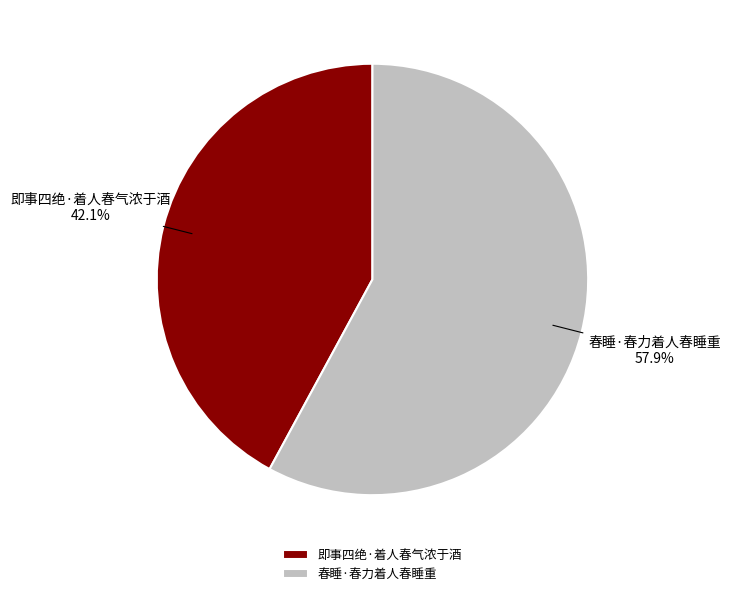

Is 春睡·春力着人春睡重 the majority of the pie?

Yes